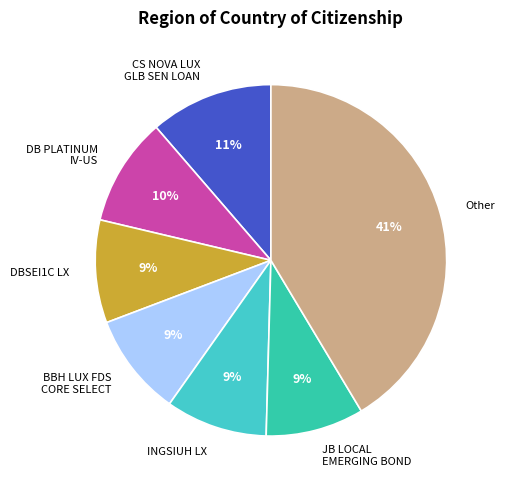

The DBSEI1C LX slice represents 9% of the pie. True or false?

True